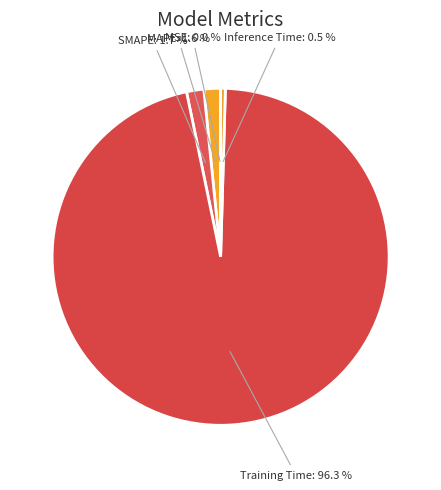

To the nearest percent, what is the combined percentage of Inference Time and MAPE?

2%